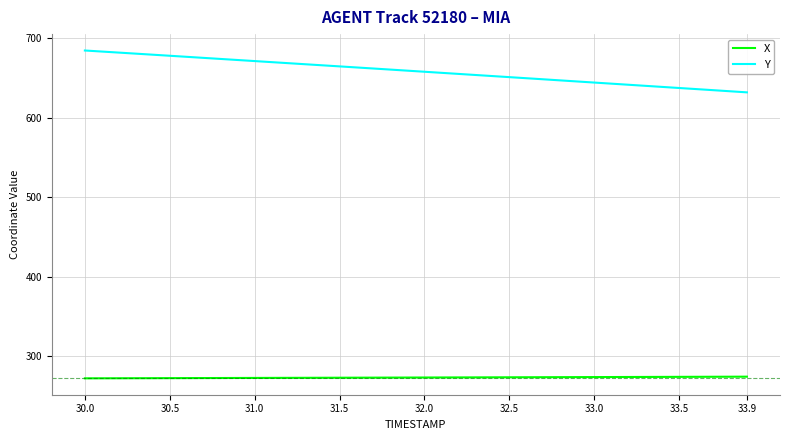

Is this an area chart (filled region under the line)?

No